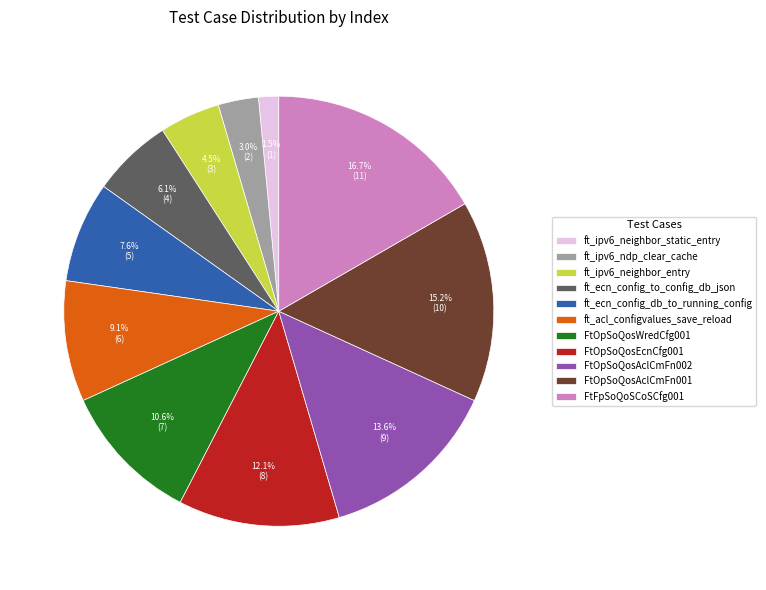

To the nearest percent, what is the difference between the largest and smallest slice percentages?

15%